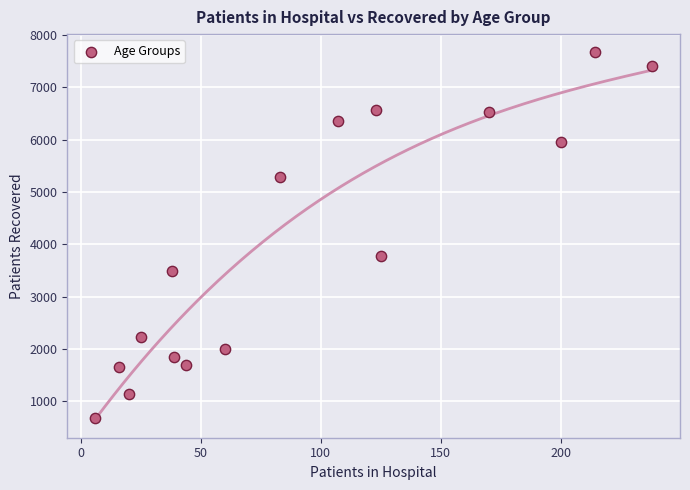

What is the range of Y values (max minus min)?

6987